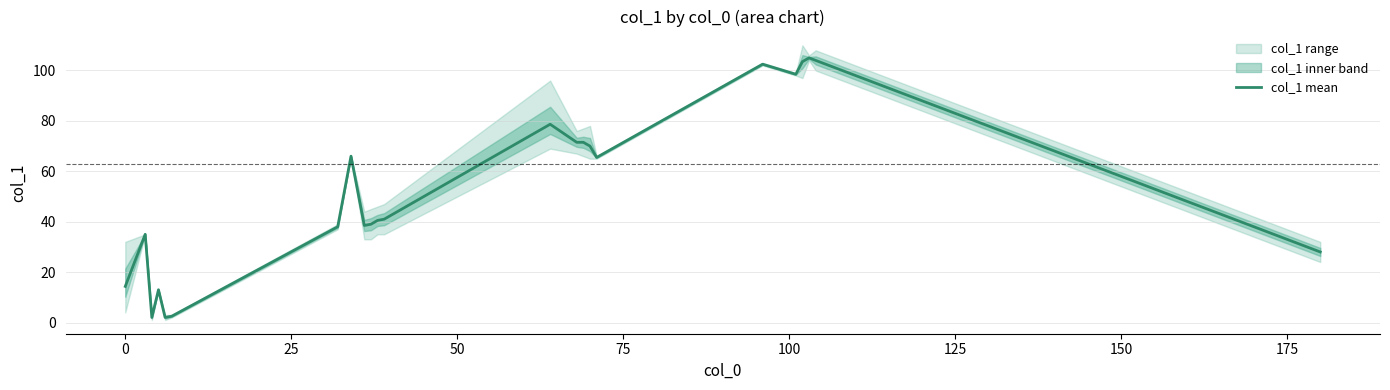

What is the average value of the col_1_min series?

57.1